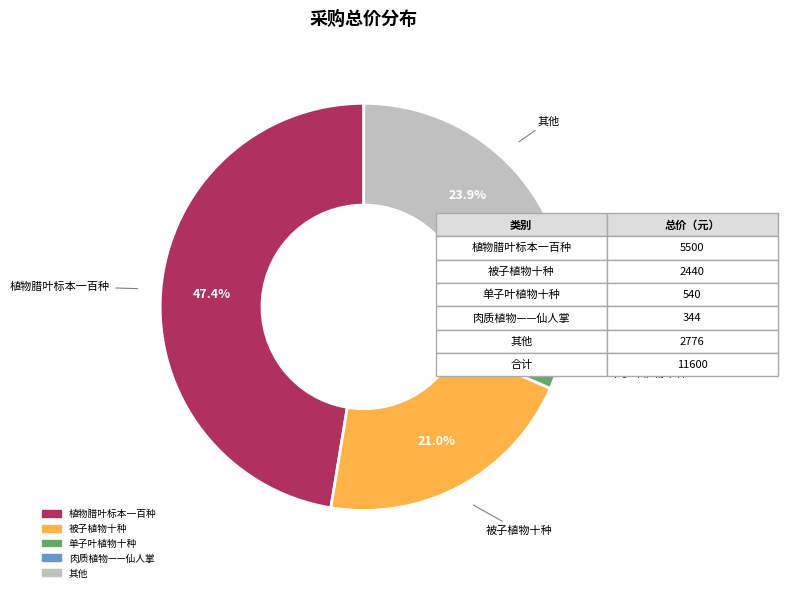

Count the number of slices in the pie.

5